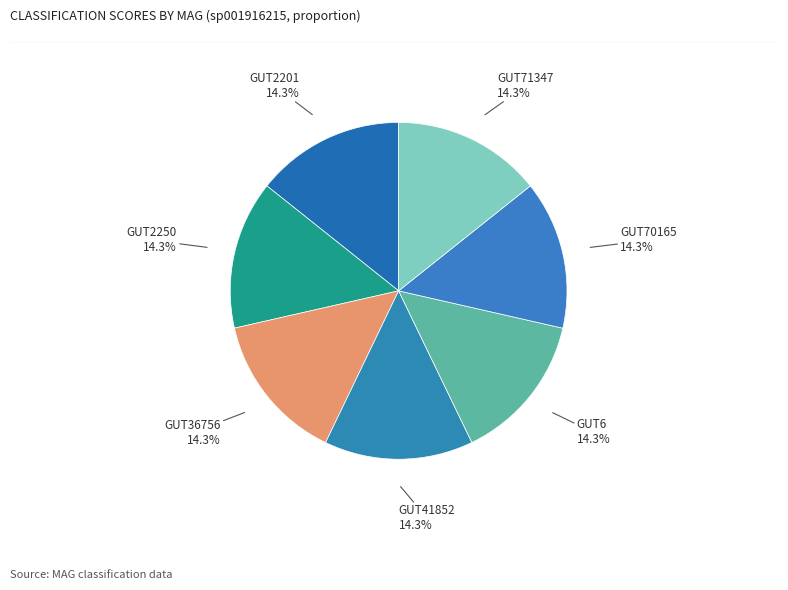

Do GUT2250 and GUT36756 together represent more than half of the pie?

No